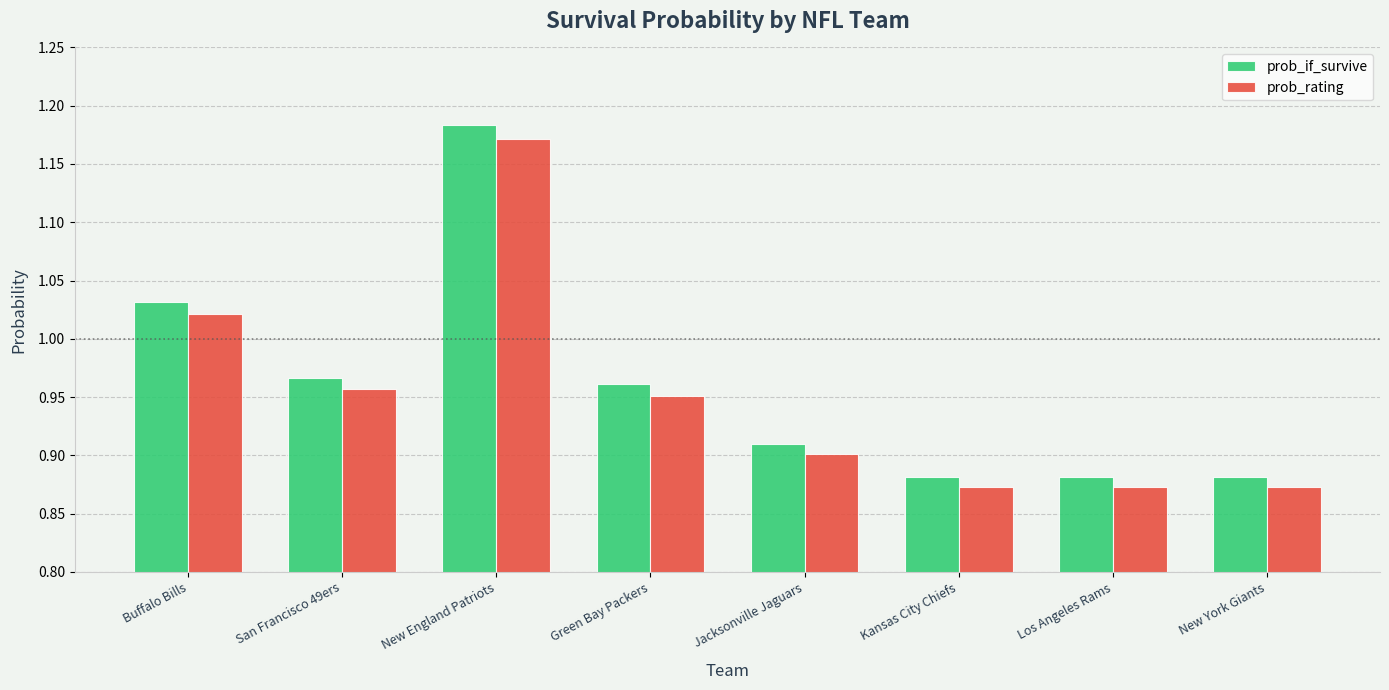

At which category does the chart reach its peak across all series?

New England Patriots